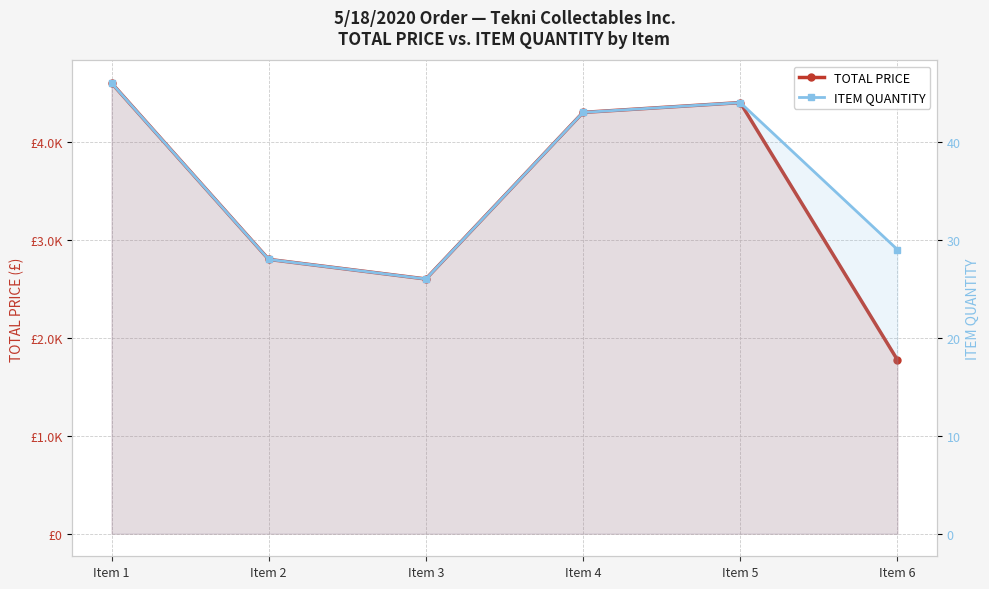

In ITEM QUANTITY, how many points are higher than both neighbors (excluding endpoints)?

1